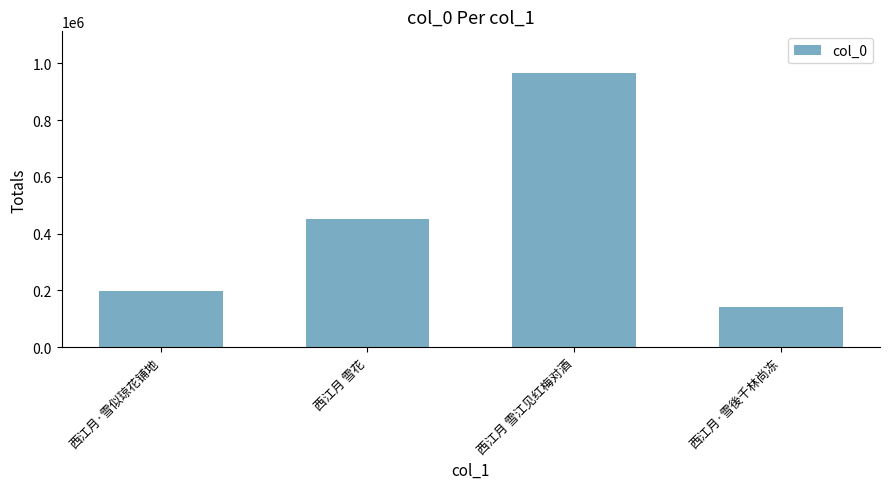

What is the greatest value displayed?

967758